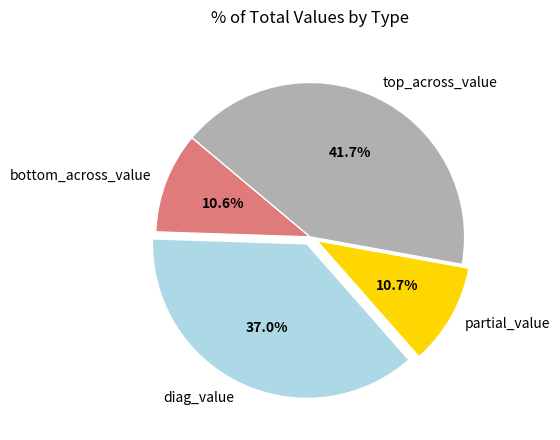

True or false: bottom_across_value accounts for 11% of the total.

True